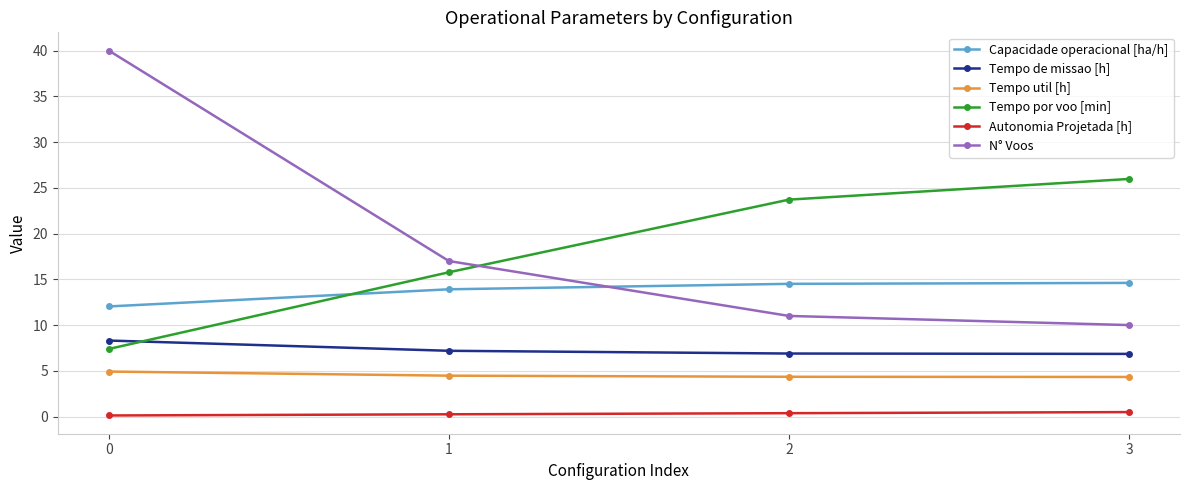

True or false: N° Voos has a value of 40.0 at 0.

True